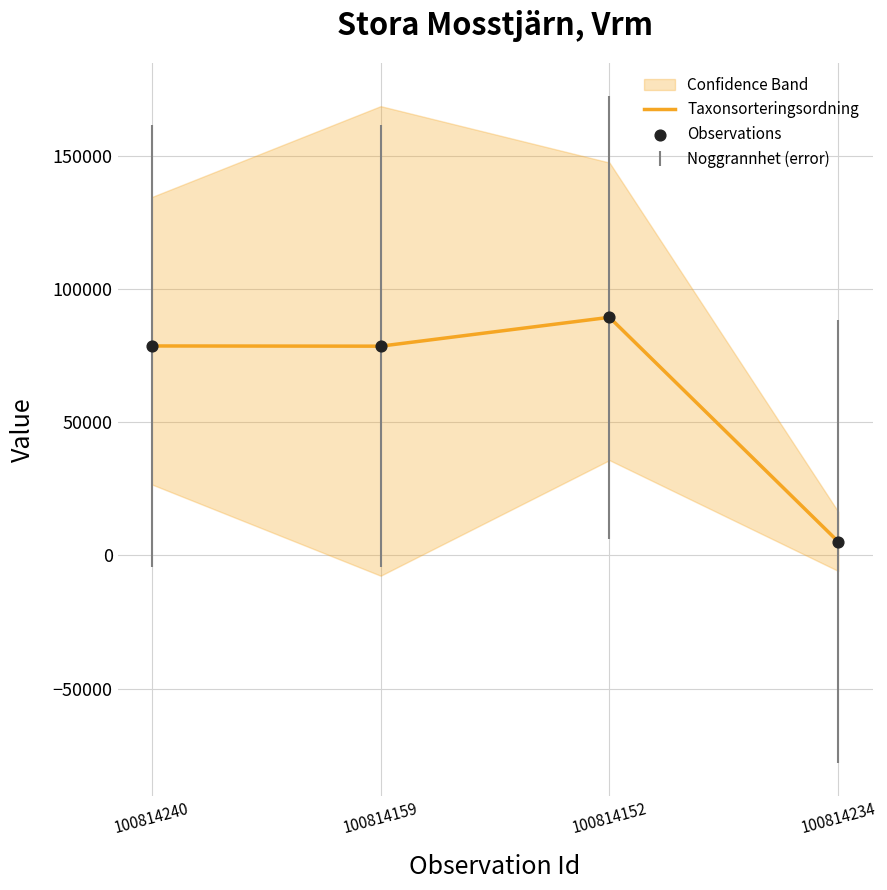

Which series contains the highest Y value?

Taxonsorteringsordning